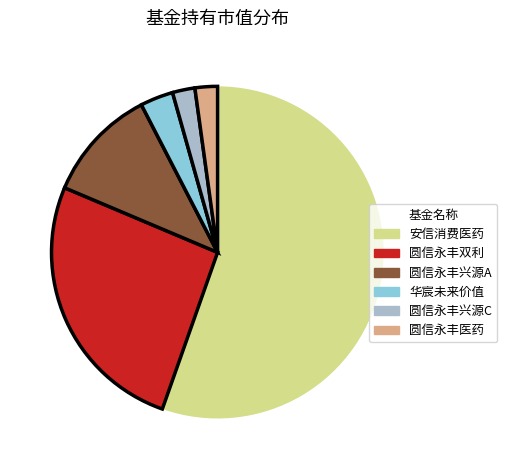

Between 圆信永丰医药 and 圆信永丰双利, which is larger?

圆信永丰双利